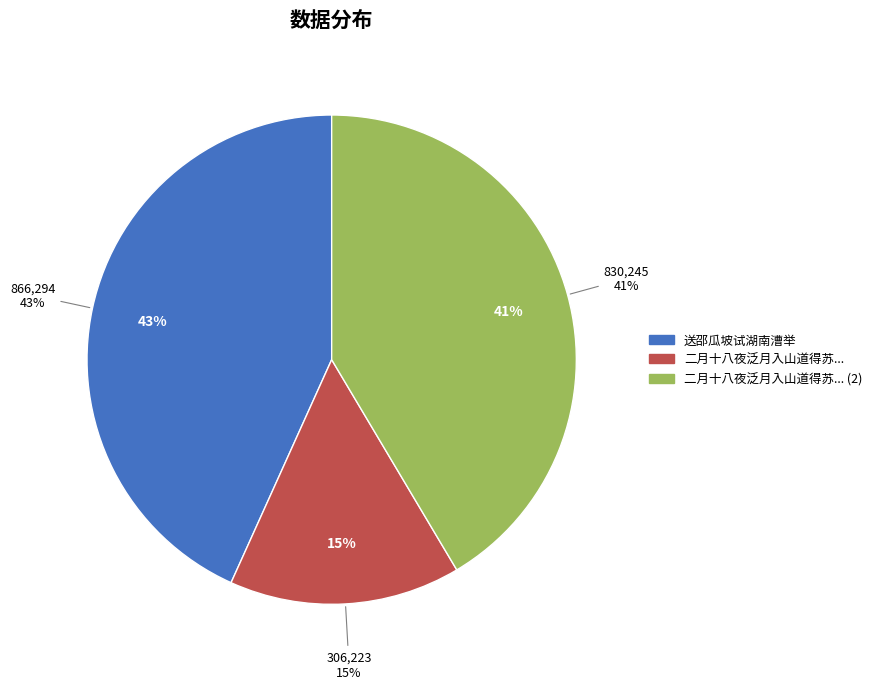

What is the ratio of the value at 二月十八夜泛月入山道得苏盦江南寄诗苏盦竹坡试闽举首也感赋以答 to the value at 送邵瓜坡试湖南漕举?

0.4